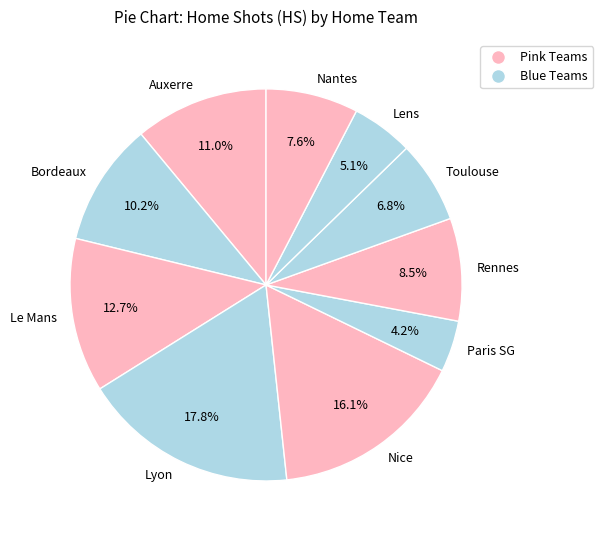

Between Lyon and Auxerre, which is larger?

Lyon